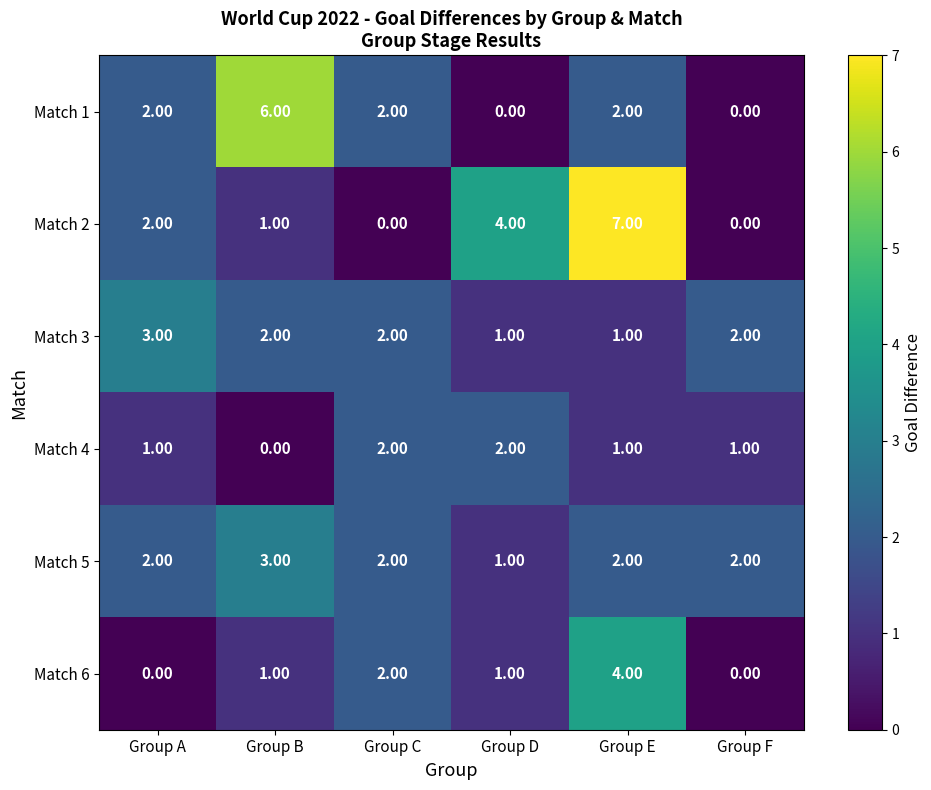

What is the sum of all Match 5 values?

12